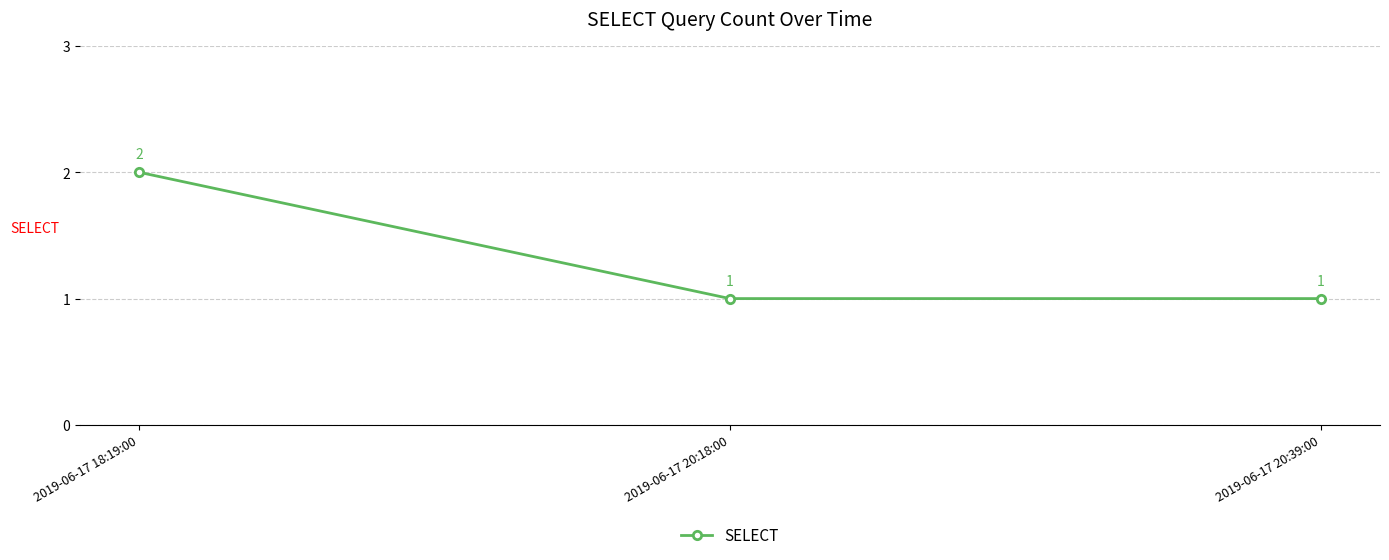

Is this an area chart (filled region under the line)?

No